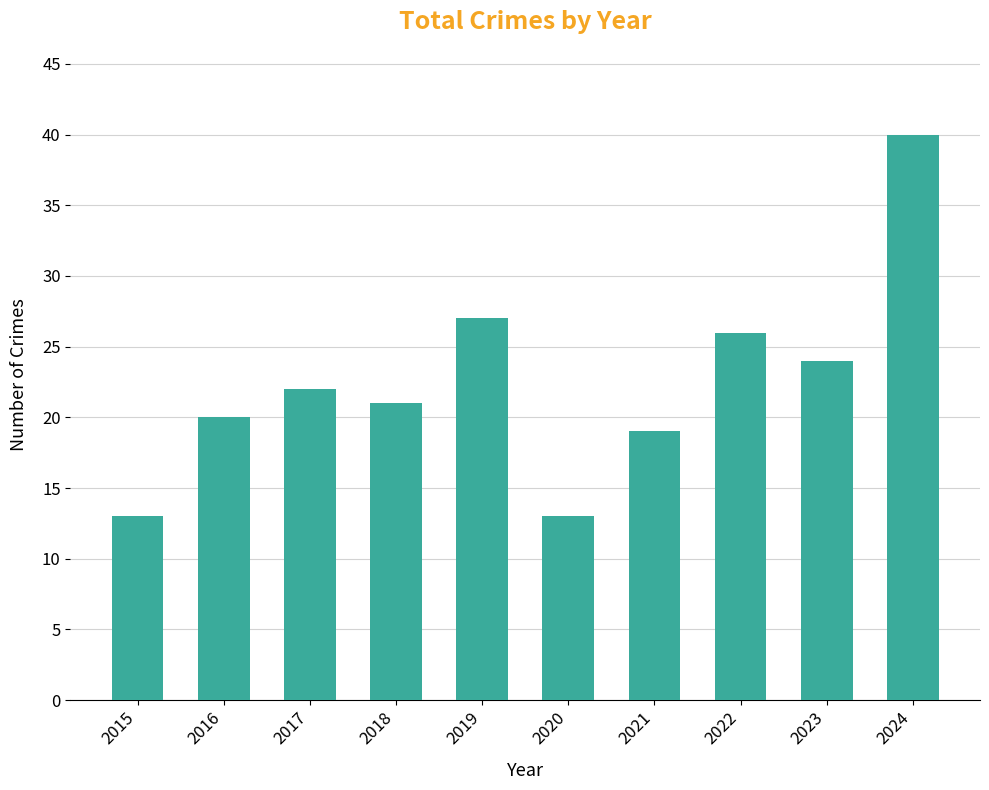

Reading left to right, list all the values displayed in this chart.

13	20	22	21	27	13	19	26	24	40